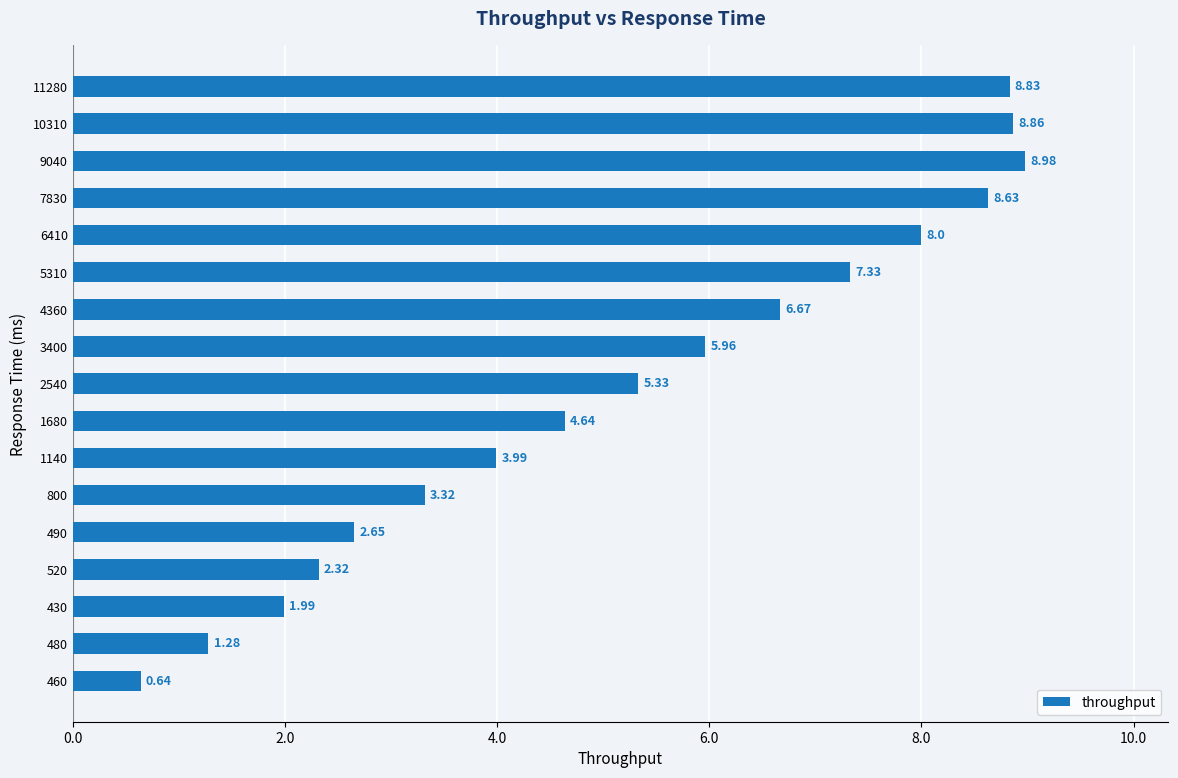

Which category has the highest value across all series?

9040